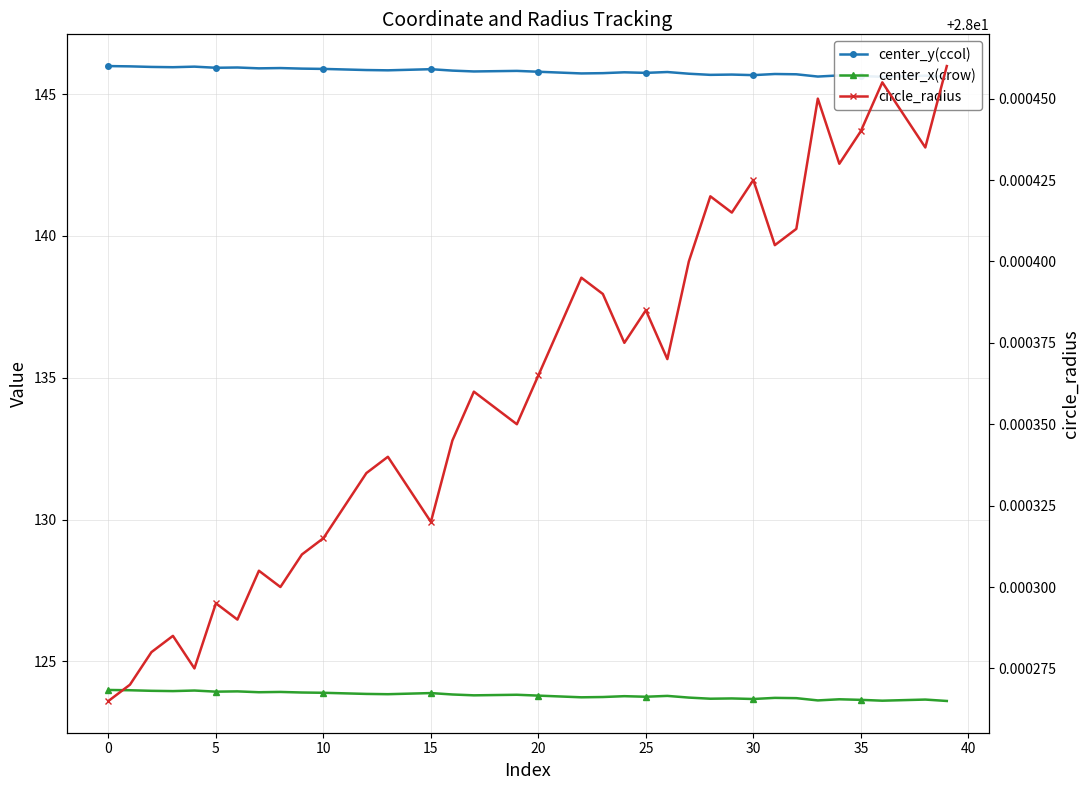

Reading right to left, list all the values displayed in this chart.

center_y(ccol): 145.6	145.7	145.6	145.6	145.6	145.7	145.6	145.7	145.7	145.7	145.7	145.7	145.7	145.8	145.8	145.8	145.7	145.7	145.8	145.8	145.8	145.8	145.8	145.8	145.9	145.9	145.8	145.9	145.9	145.9	145.9	145.9	145.9	145.9	145.9	146.0	146.0	146.0	146.0	146.0
center_x(crow): 123.6	123.7	123.6	123.6	123.6	123.7	123.6	123.7	123.7	123.7	123.7	123.7	123.7	123.8	123.8	123.8	123.7	123.7	123.8	123.8	123.8	123.8	123.8	123.8	123.9	123.9	123.8	123.8	123.9	123.9	123.9	123.9	123.9	123.9	123.9	124.0	123.9	124.0	124.0	124.0
circle_radius: 28.0	28.0	28.0	28.0	28.0	28.0	28.0	28.0	28.0	28.0	28.0	28.0	28.0	28.0	28.0	28.0	28.0	28.0	28.0	28.0	28.0	28.0	28.0	28.0	28.0	28.0	28.0	28.0	28.0	28.0	28.0	28.0	28.0	28.0	28.0	28.0	28.0	28.0	28.0	28.0